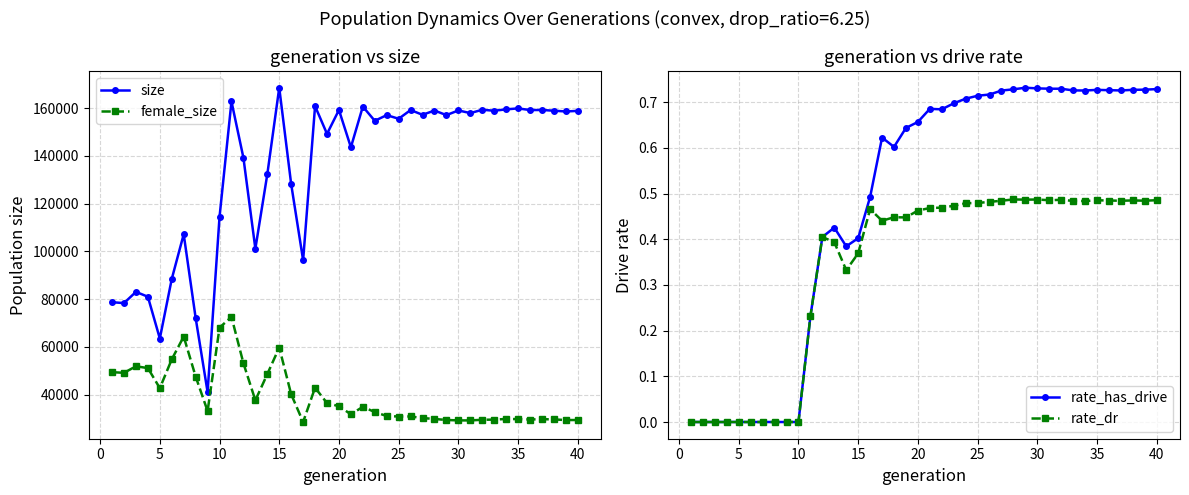

How many lines are shown in the chart?

4